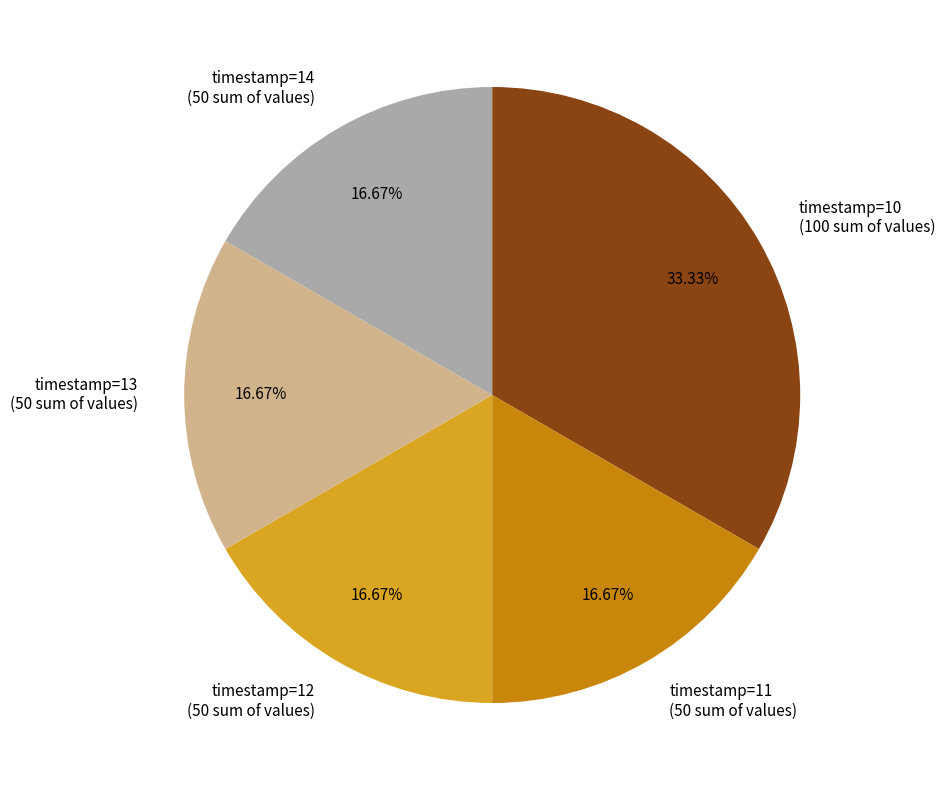

Is the sum of timestamp=13 (50 sum of values) and timestamp=11 (50 sum of values) greater than half?

No